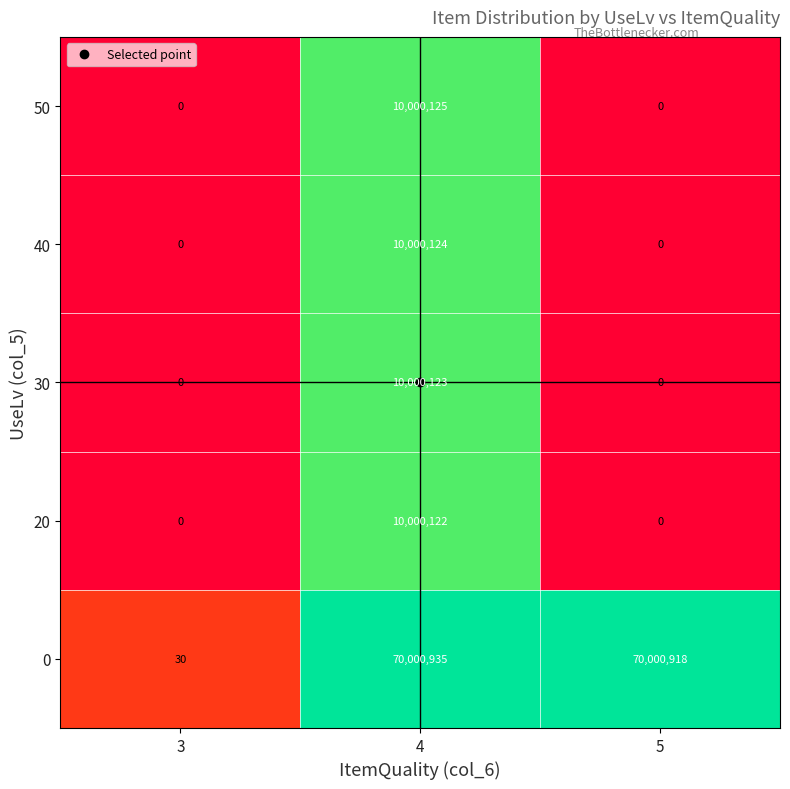

True or false: 20 has a value of -6301926 at 3.

False